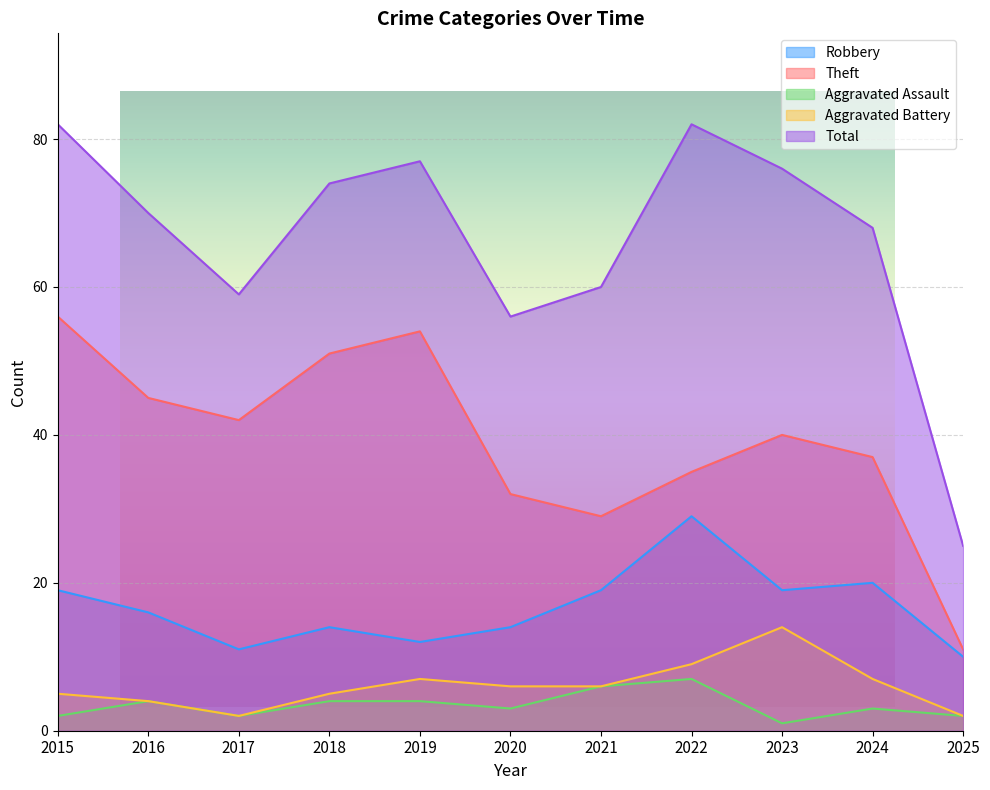

What is the sum of all Theft values?

432